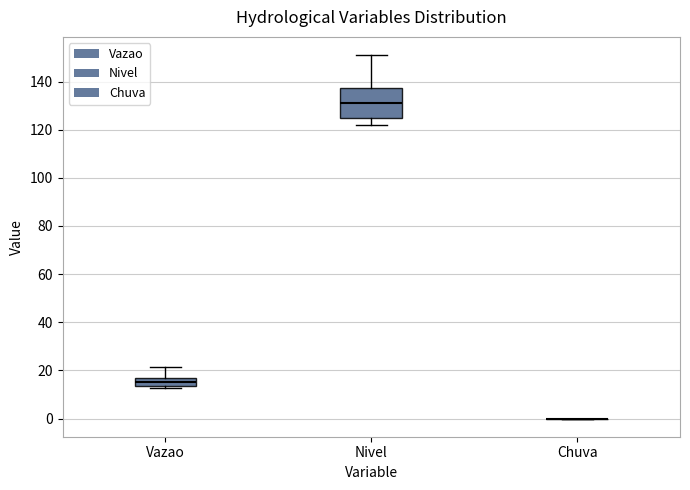

Reading left to right, read every box against the y-axis: the position of its median line, the range the box covers, and the ends of its whiskers. The values are not printed on the chart, so give them approximately, as read against the axis.

Vazao: median 16, box 14 to 18, whiskers 12 to 22
Nivel: median 132, box 126 to 138, whiskers 122 to 152
Chuva: box collapsed to a line at 0, whiskers 0 to 0